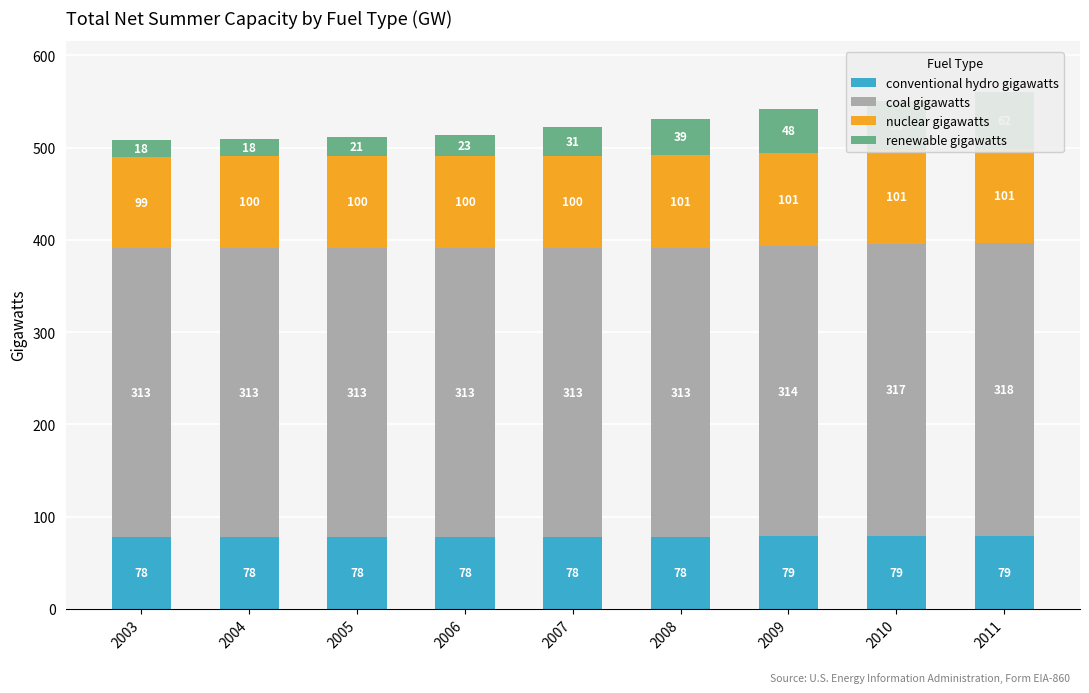

What is the sum of all renewable gigawatts values?

313